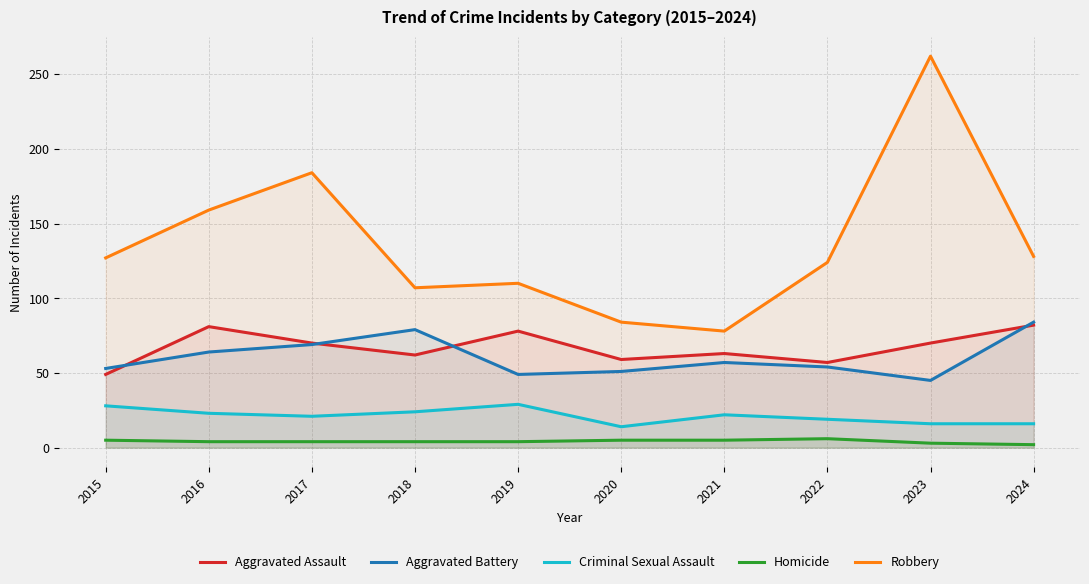

Which category has the lowest value across all series?

2024